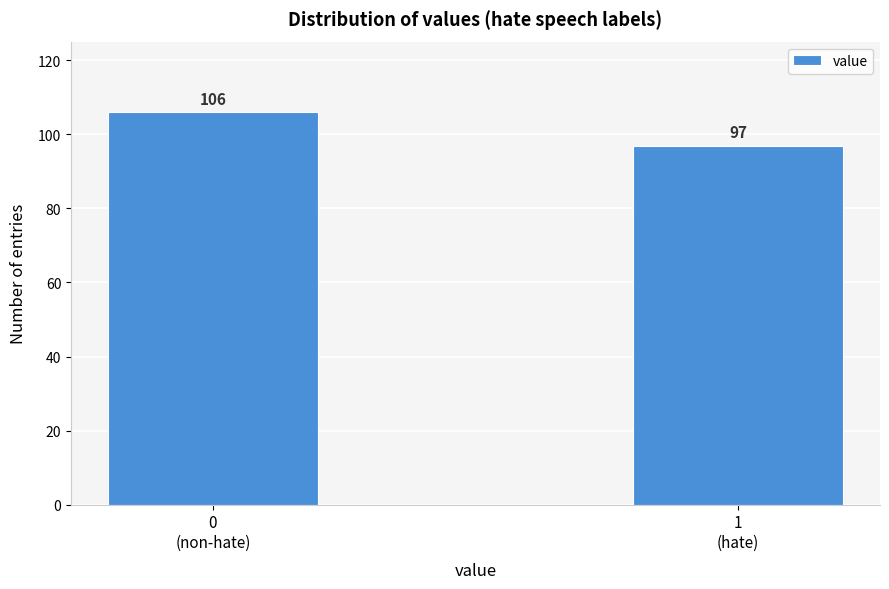

Reading right to left, what are all the values shown in this chart?

97	106